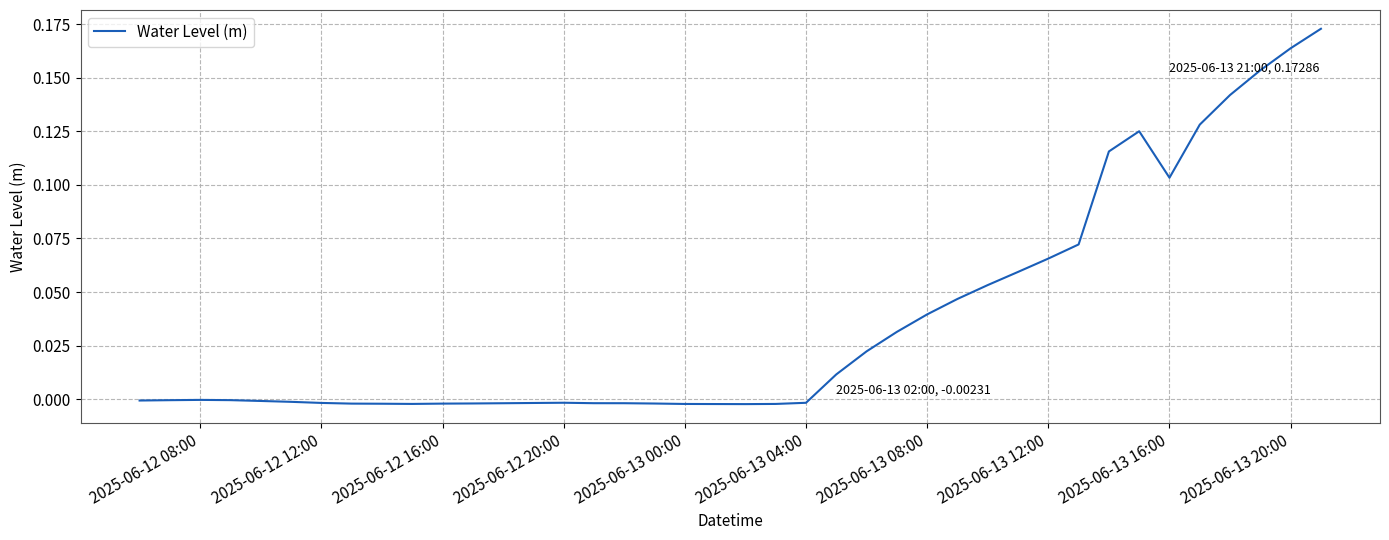

Does the chart have visible grid lines?

Yes